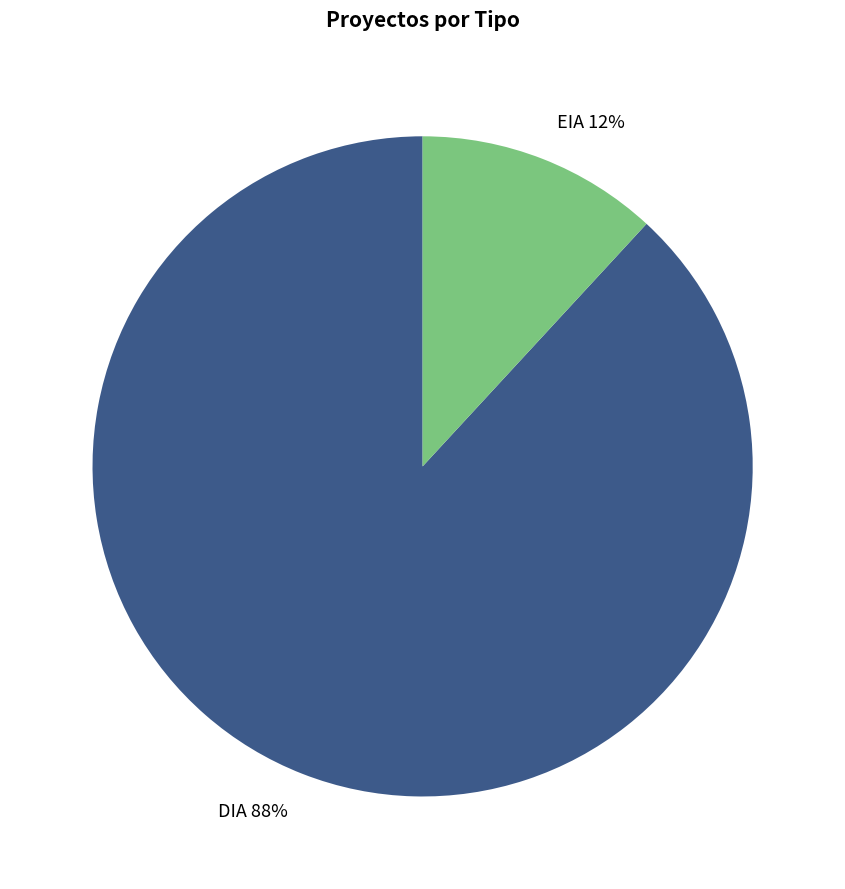

The DIA slice represents 88% of the pie. True or false?

True